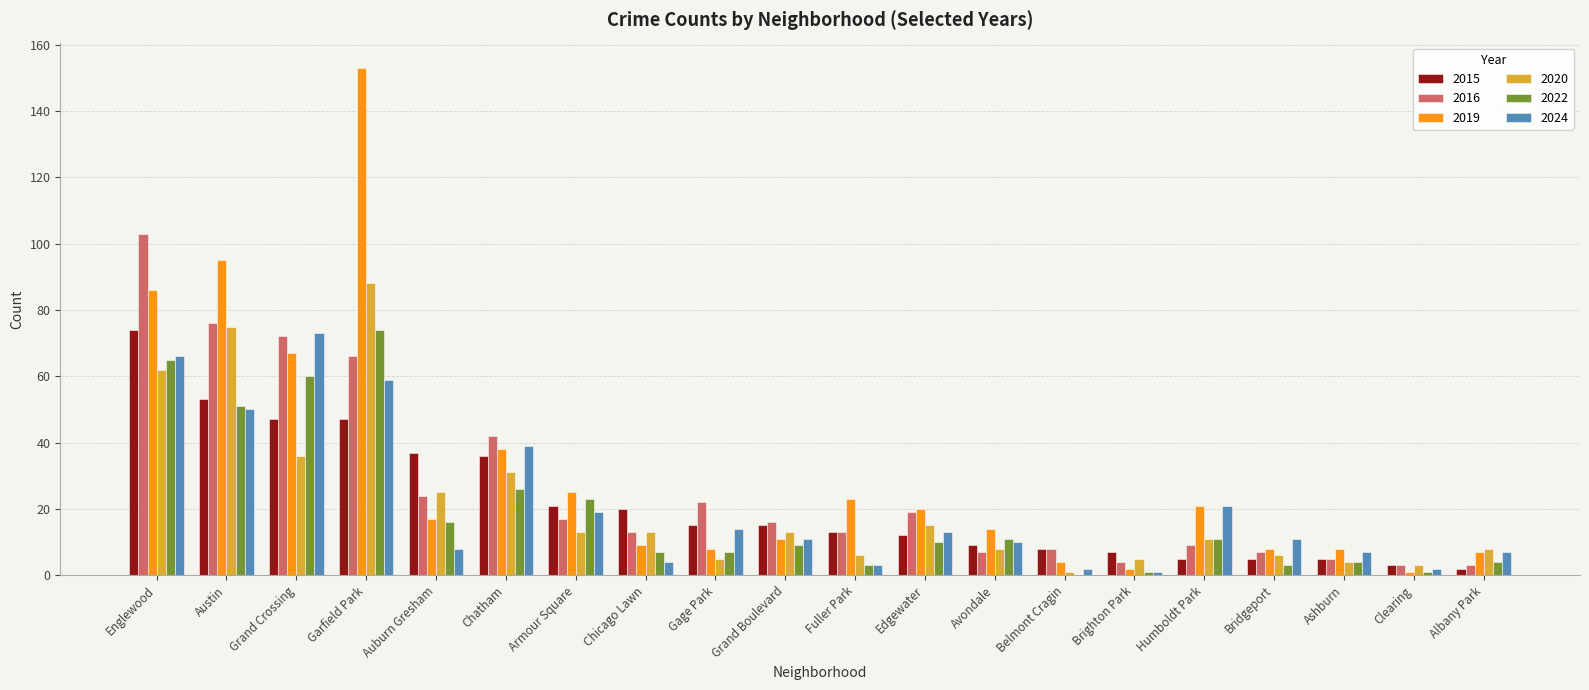

What is the sum of all 2024 values?

420